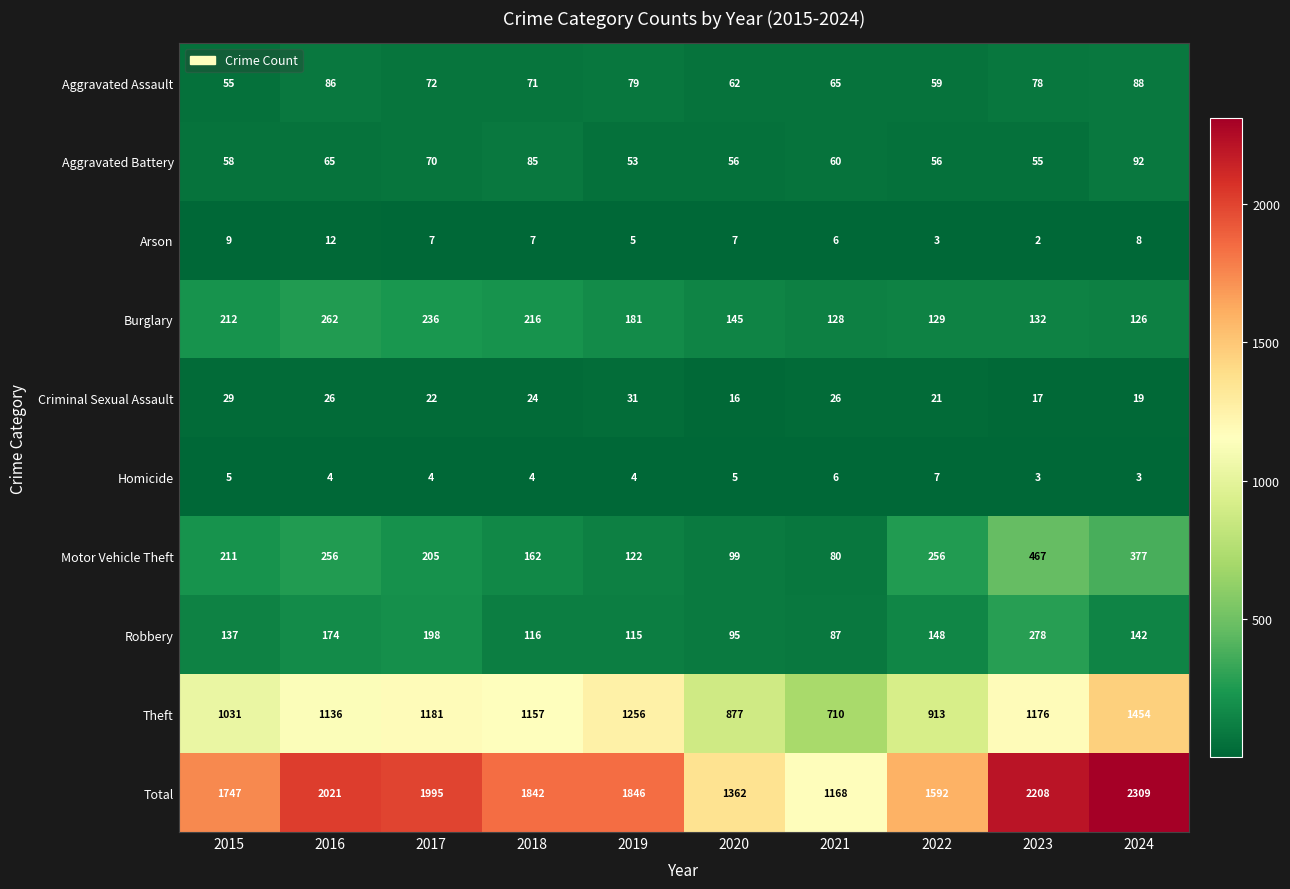

True or false: Burglary has a value of 216 at 2018.

True